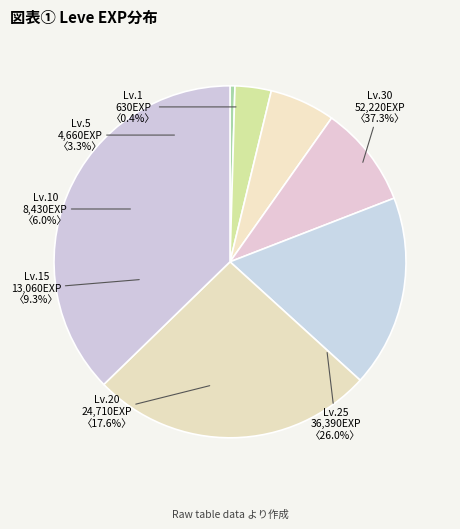

What is the change in value from 5 to 25?

+31730